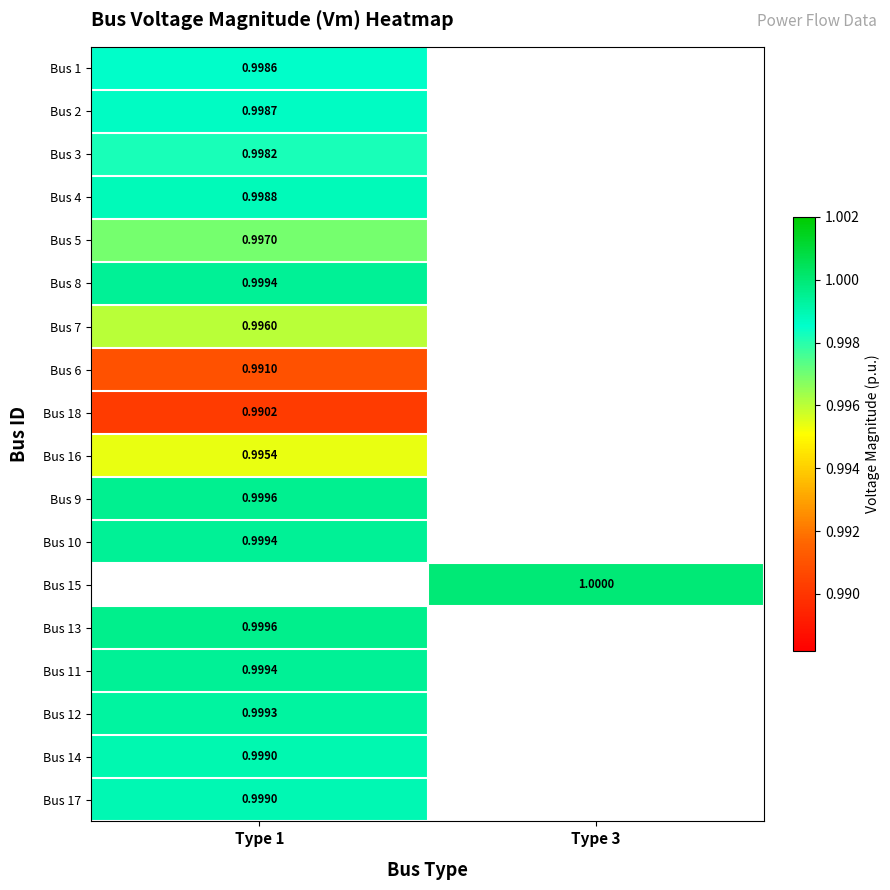

What is the maximum value shown in the chart?

1.0